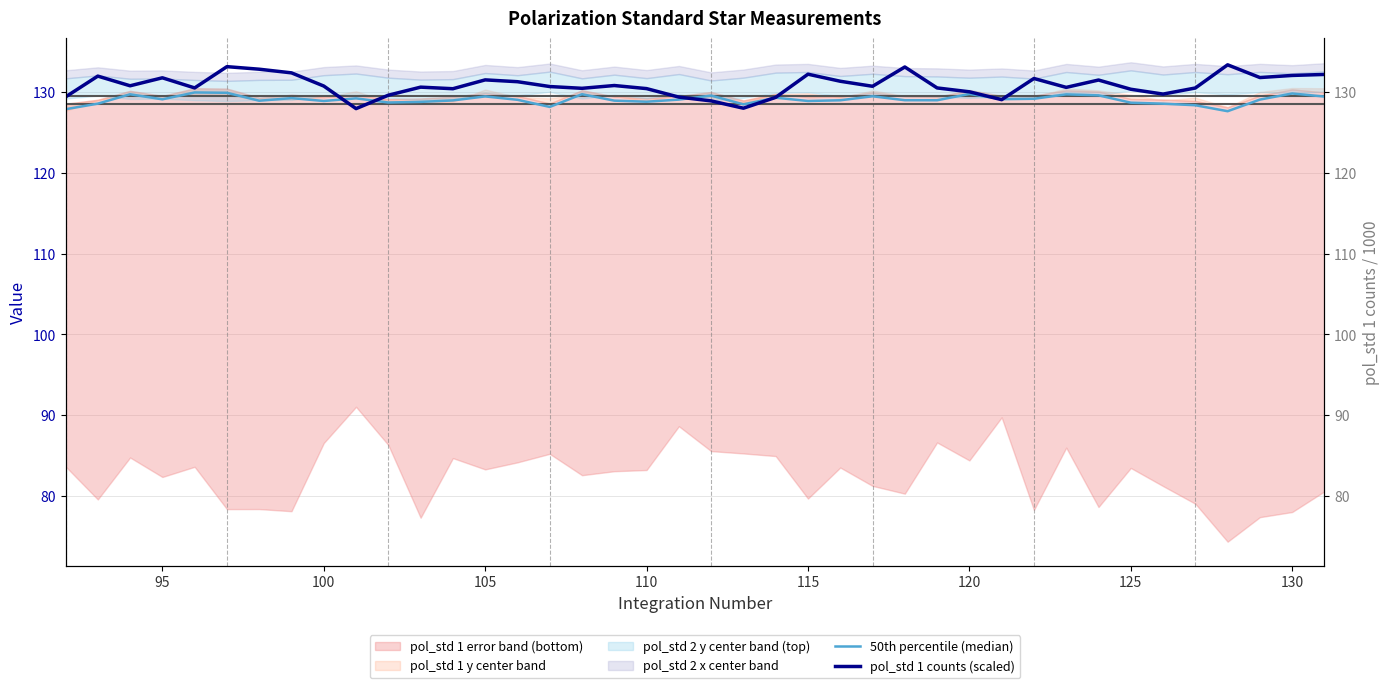

What is the maximum value for pol_std 1 counts (scaled)?

133.3